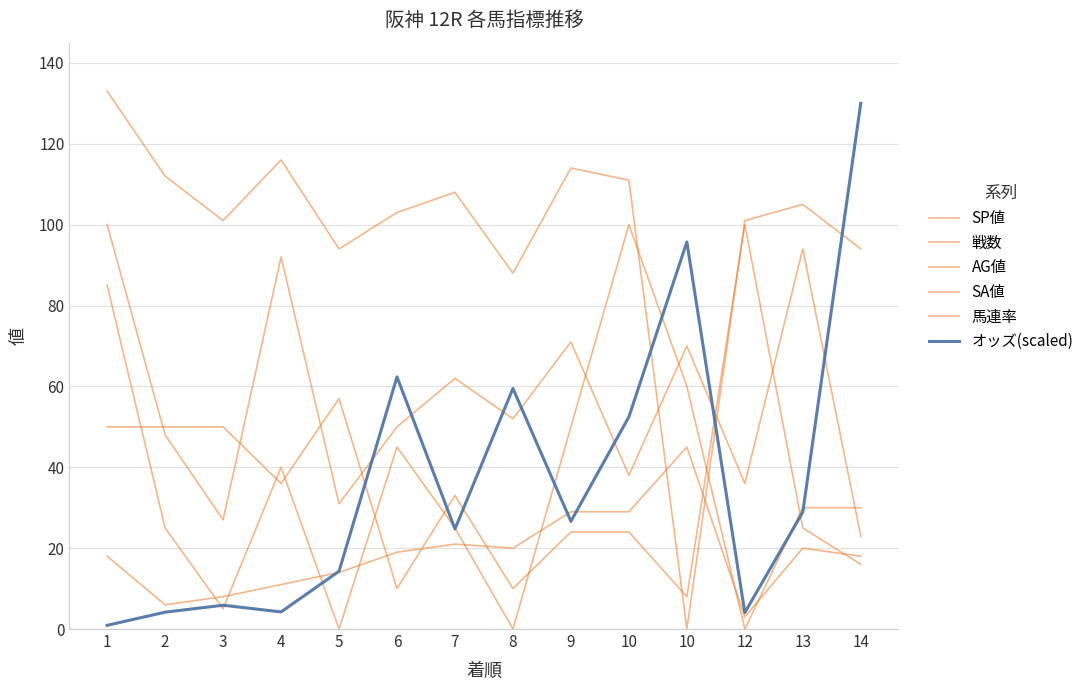

The value of 馬連率 at 7 is 33.0. True or false?

True